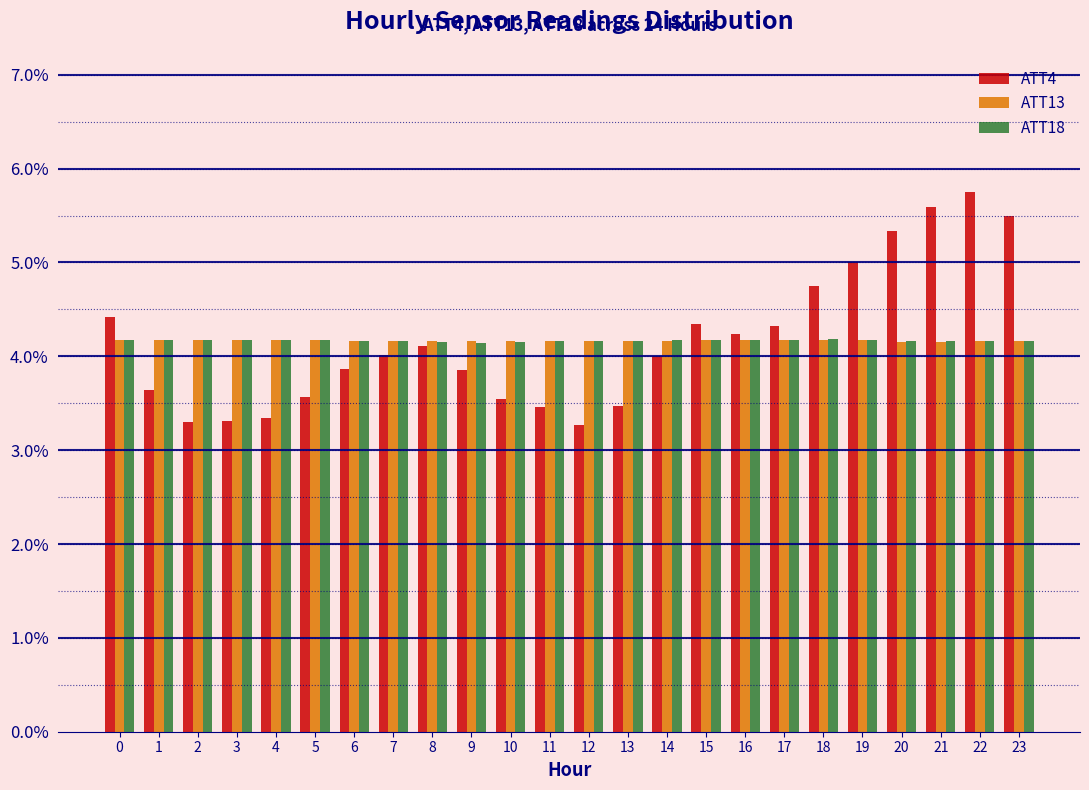

What is the lowest value of the ATT4 series?

3.3